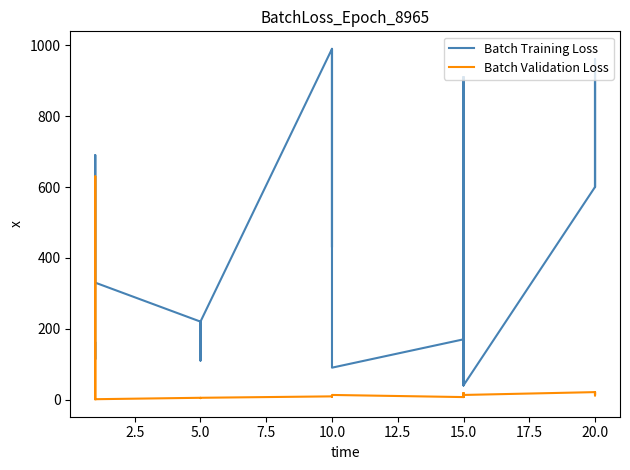

How many lines are shown in the chart?

2